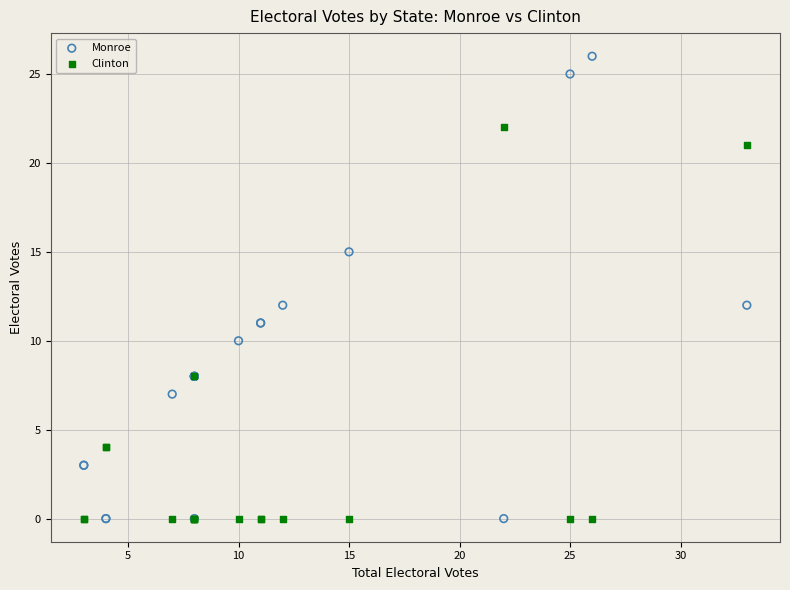

What are all the series names shown in the legend?

Monroe, Clinton